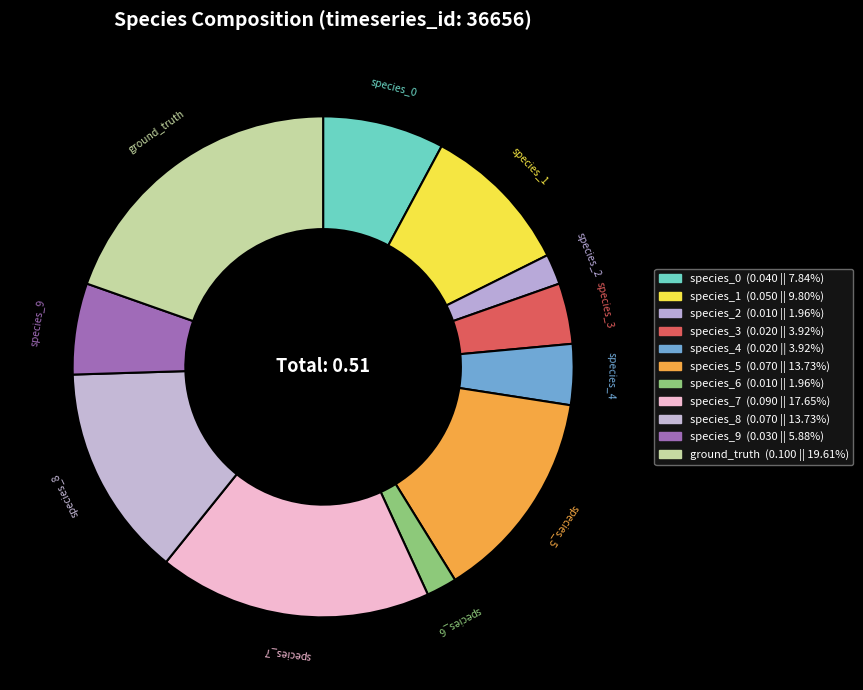

Between species_5 and species_4, which is larger?

species_5